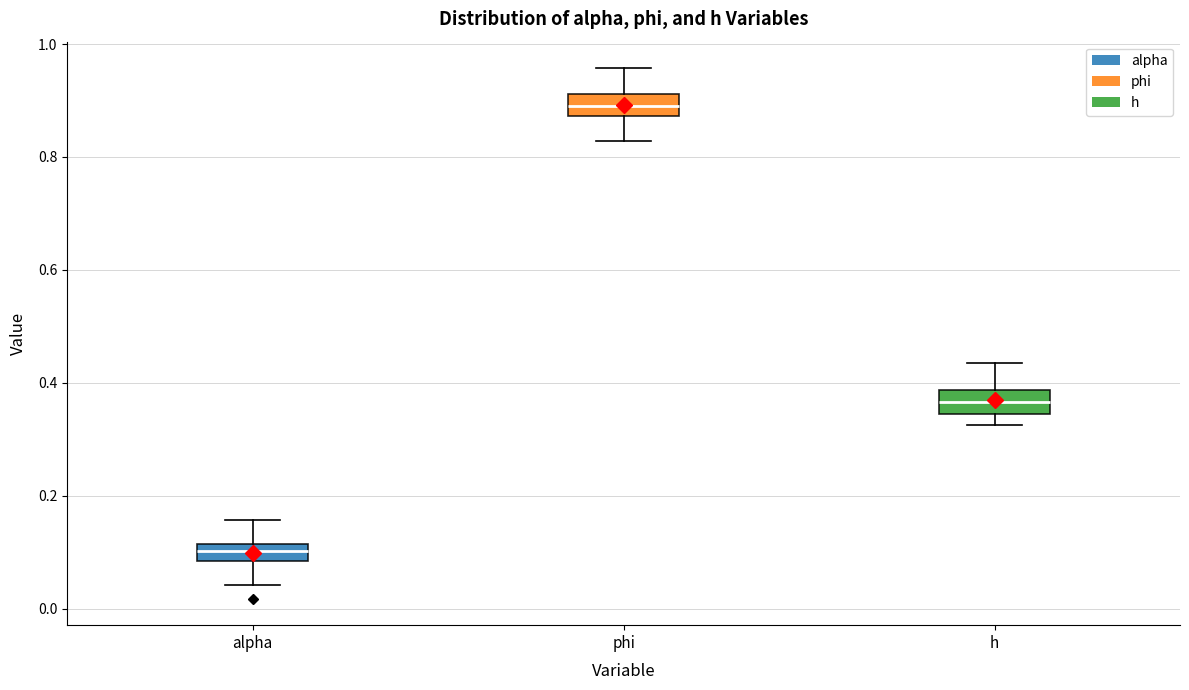

Which box has the lowest median line?

alpha